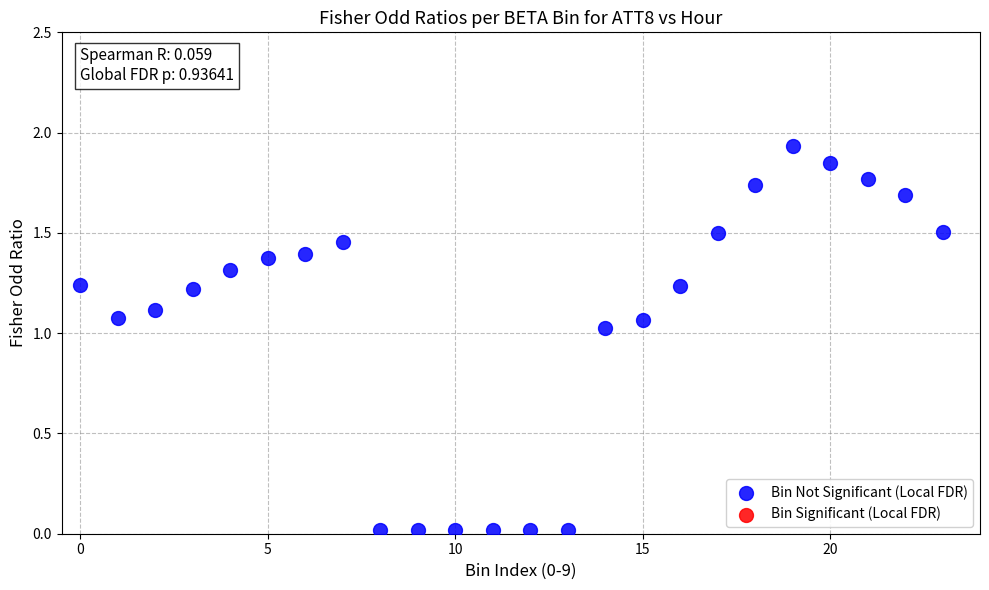

Count the number of points in this scatter plot.

24